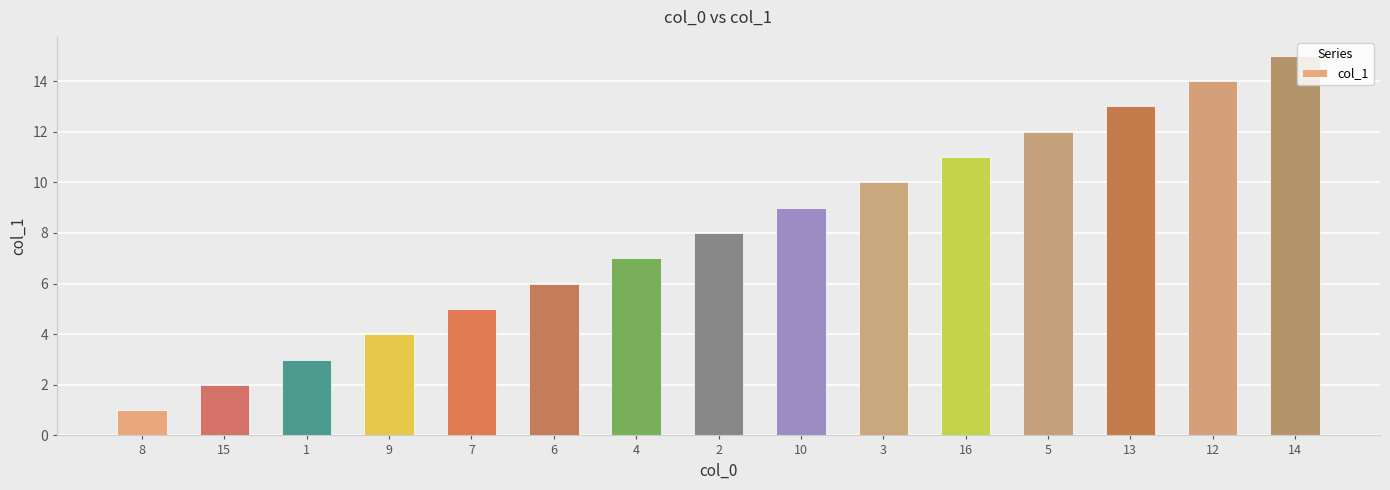

Reading left to right, transcribe all the data shown in this chart.

1	2	3	4	5	6	7	8	9	10	11	12	13	14	15